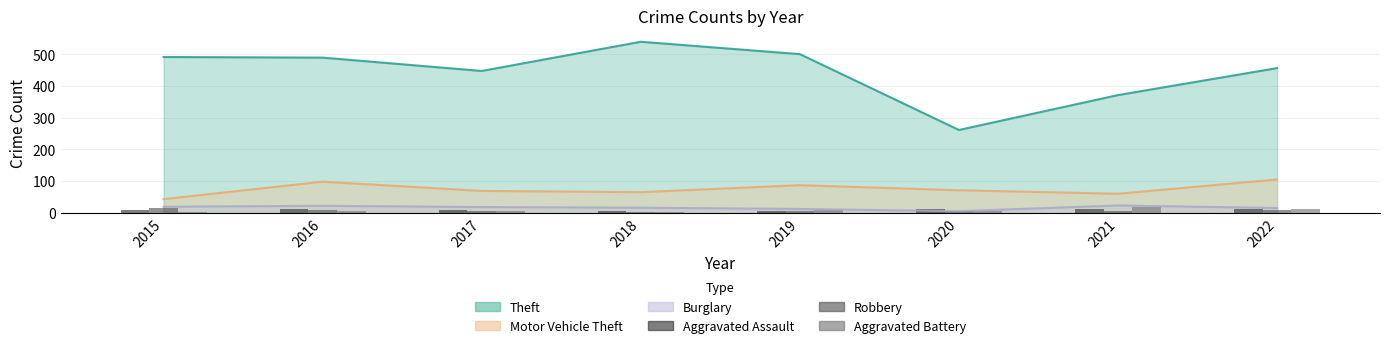

At how many categories does at least one series exceed 5?

8